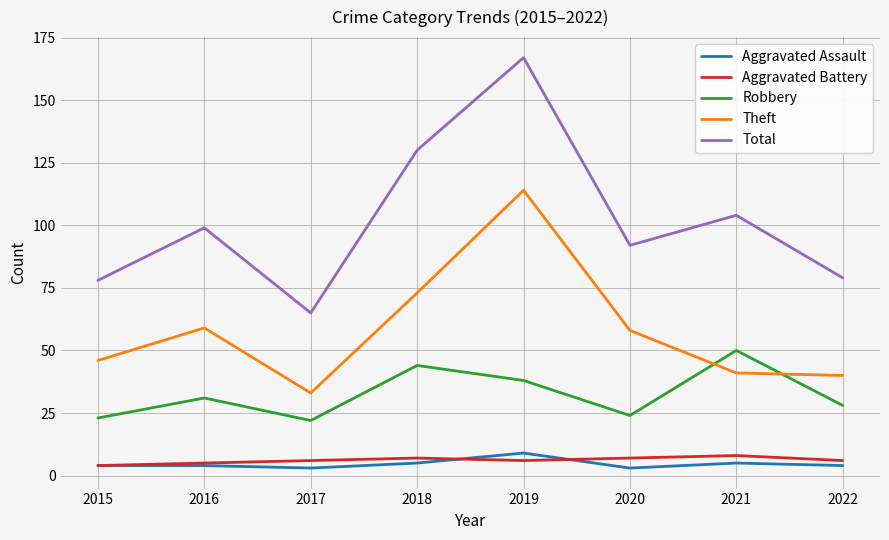

What is the difference between the highest and lowest values at 2015?

74